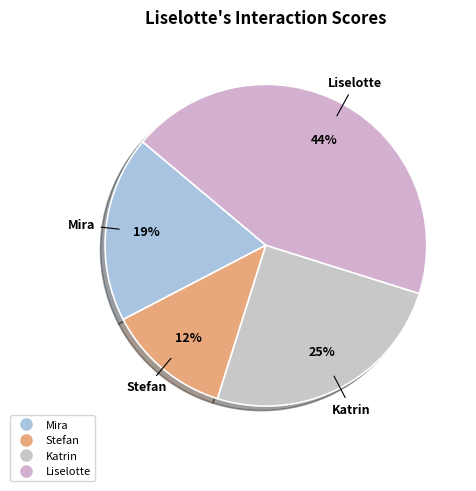

Is there a majority slice in this chart?

No